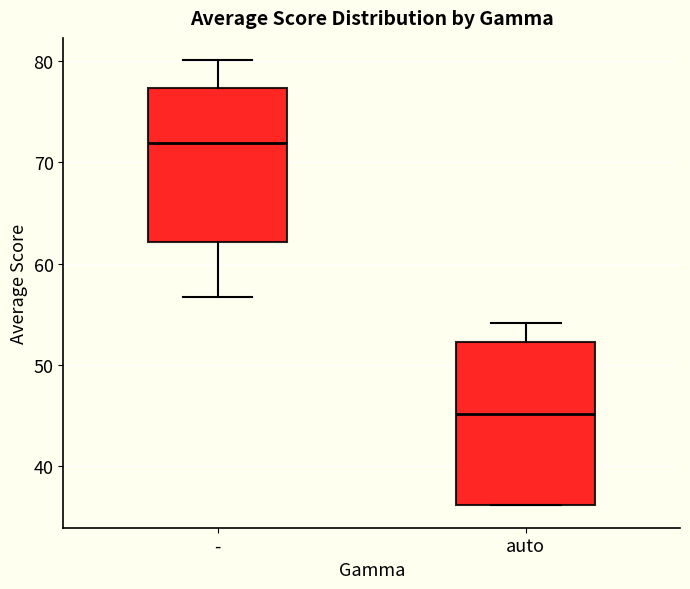

Reading left to right, transcribe this box plot: for each box, give where its median line is, the range the box spans, and where its two whiskers end, as read against the y-axis. The values are not printed on the chart, so give them approximately, as read against the axis.

-: median 72, box 62 to 77, whiskers 57 to 80
auto: median 45, box 36 to 52, whiskers 36 to 54